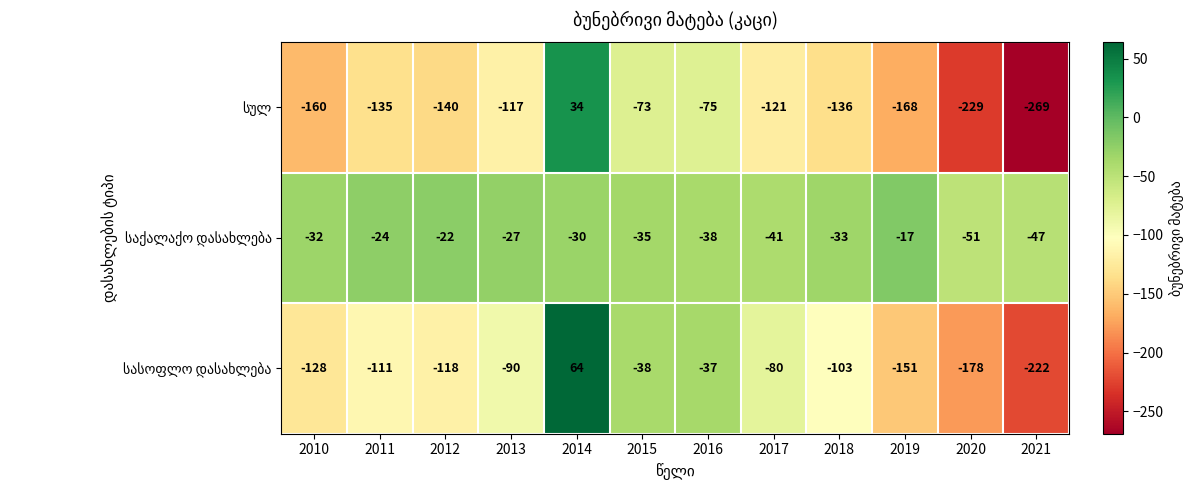

What is the greatest value displayed?

64